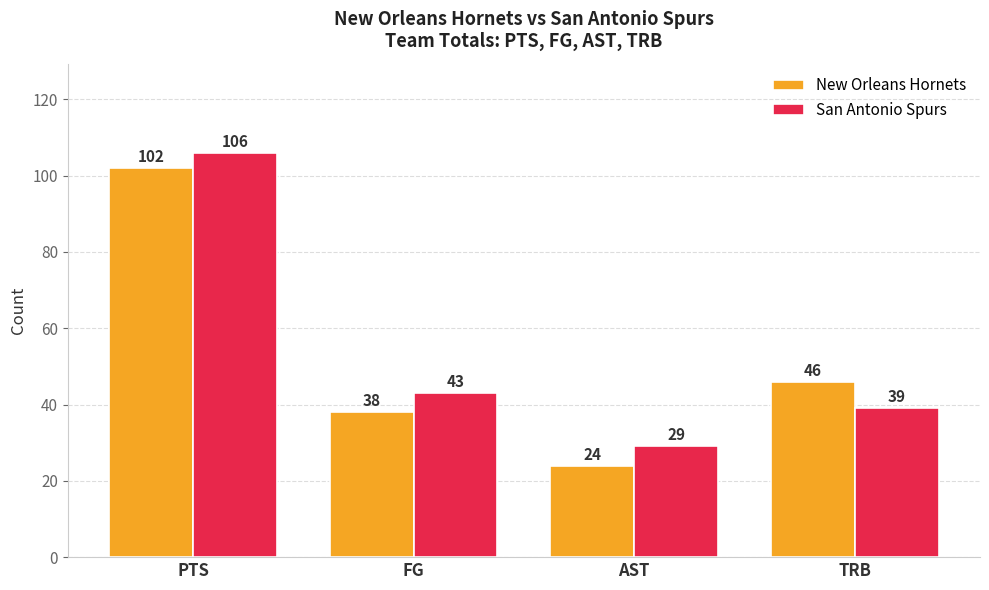

Which label corresponds to the largest value in the chart?

PTS